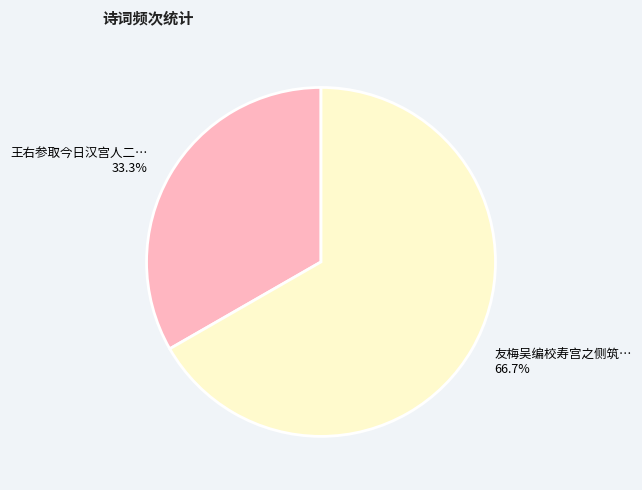

Is there a majority slice in this chart?

Yes